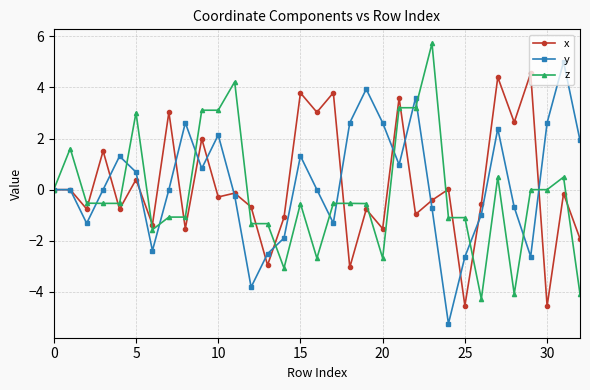

Is this an area chart (filled region under the line)?

No